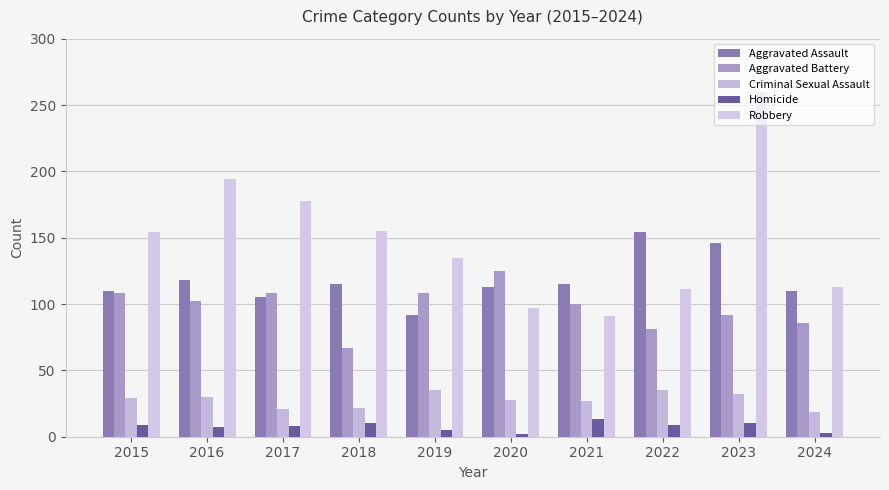

What is the smallest value displayed?

2